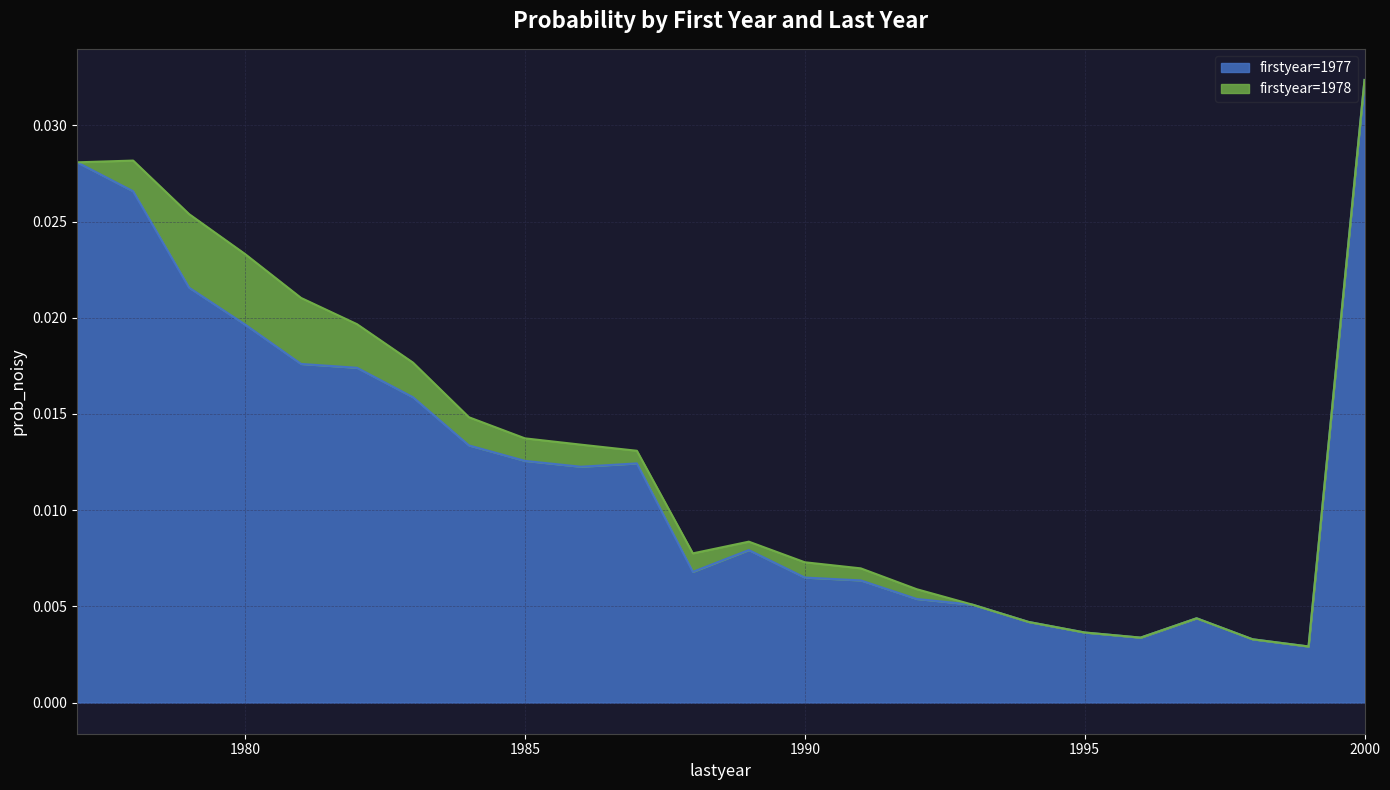

Which category has the lowest value across all series?

1999